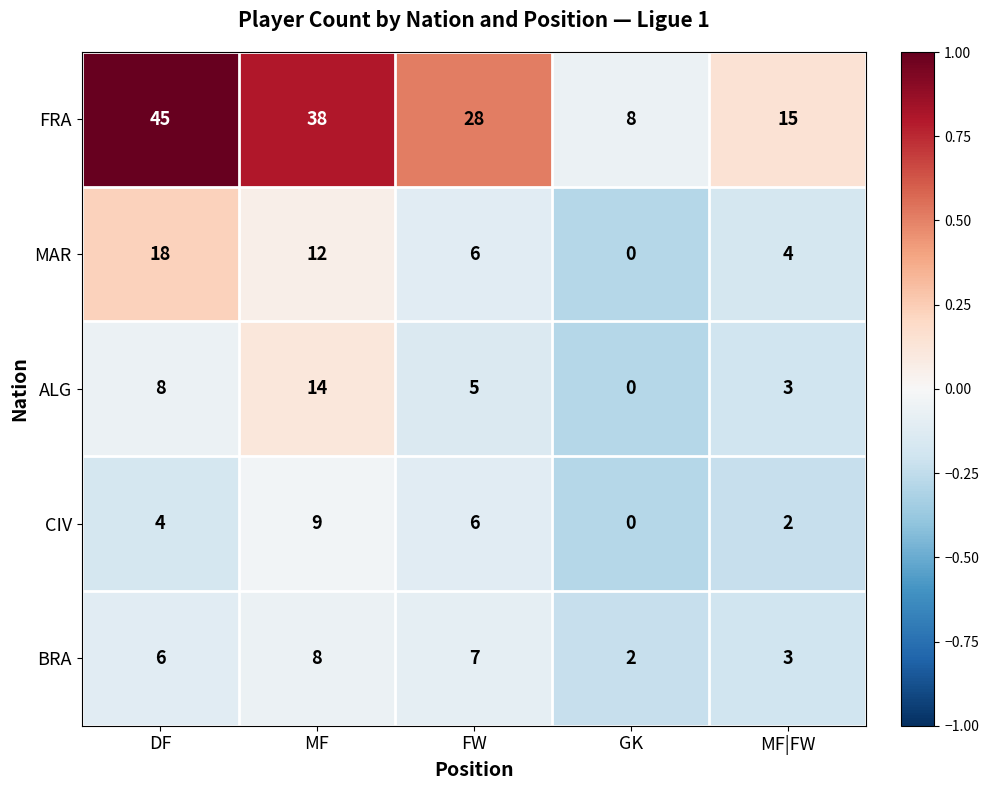

Reading right to left, transcribe all the data shown in this chart.

FRA: MF|FW=15	GK=8	FW=28	MF=38	DF=45
MAR: MF|FW=4	GK=0	FW=6	MF=12	DF=18
ALG: MF|FW=3	GK=0	FW=5	MF=14	DF=8
CIV: MF|FW=2	GK=0	FW=6	MF=9	DF=4
BRA: MF|FW=3	GK=2	FW=7	MF=8	DF=6